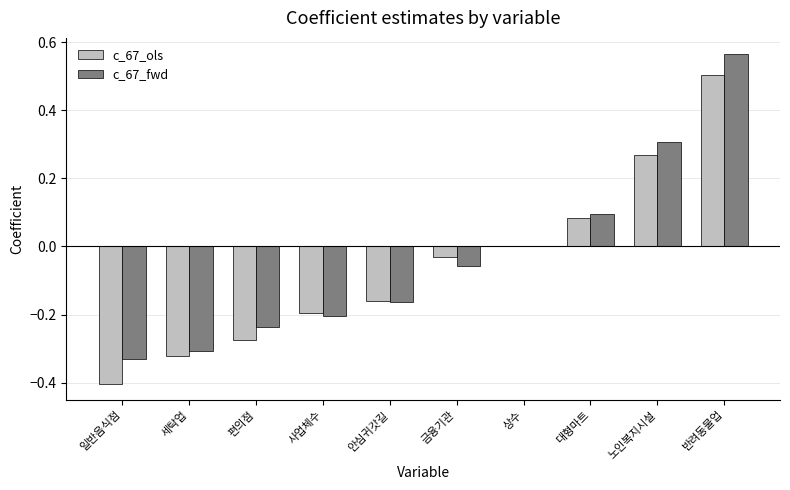

What is the highest value of the c_67_ols series?

0.5